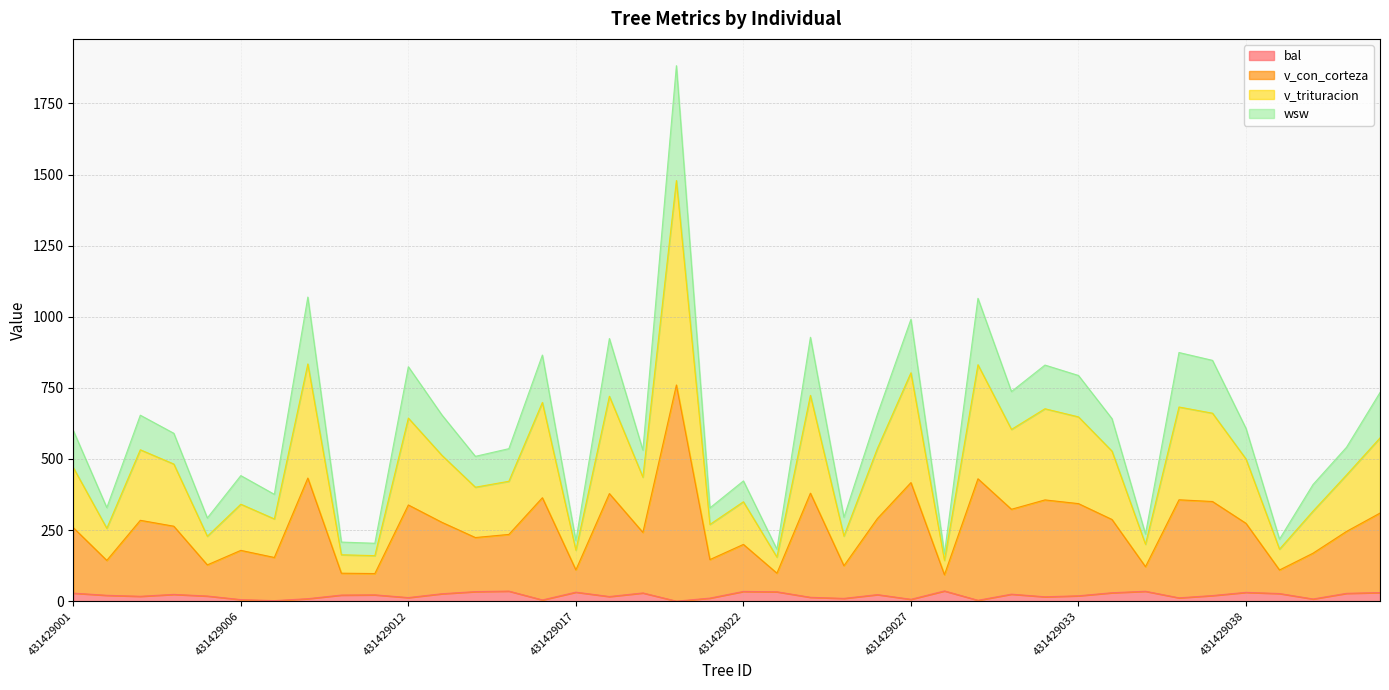

Which series has the widest spread of values?

v_trituracion